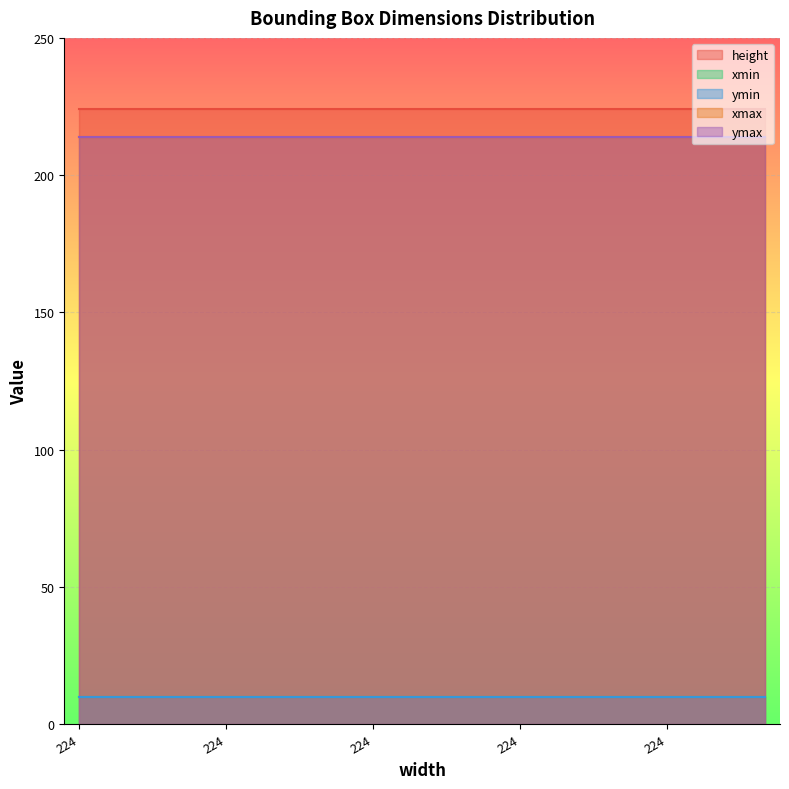

True or false: ymin and height intersect in this chart.

False